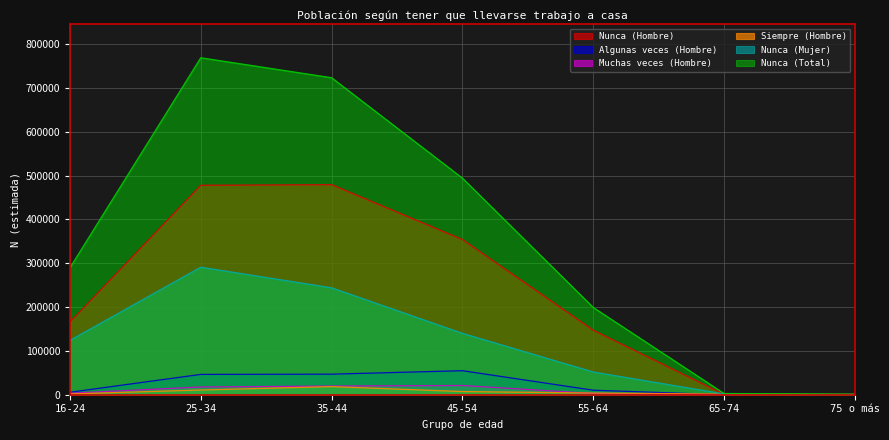

What is the label of the 5th point from the right?

35-44